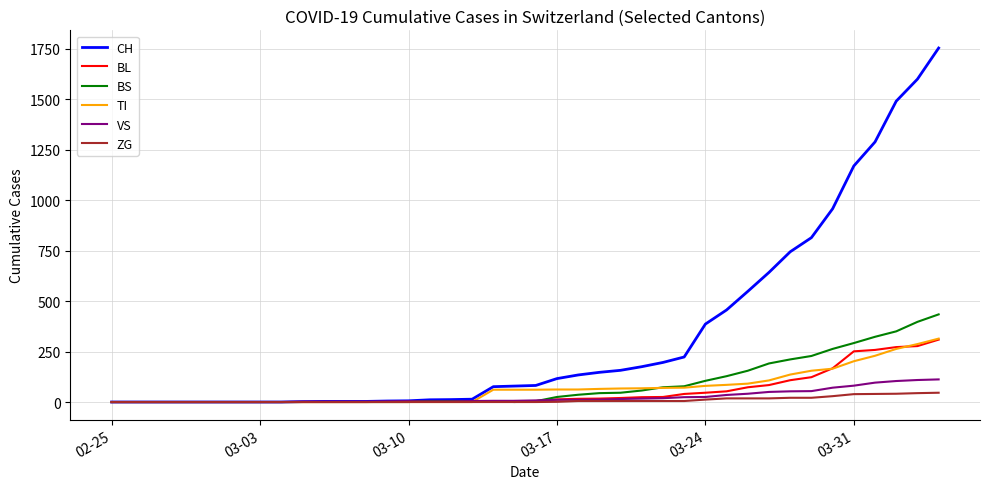

Which series has the widest spread of values?

CH